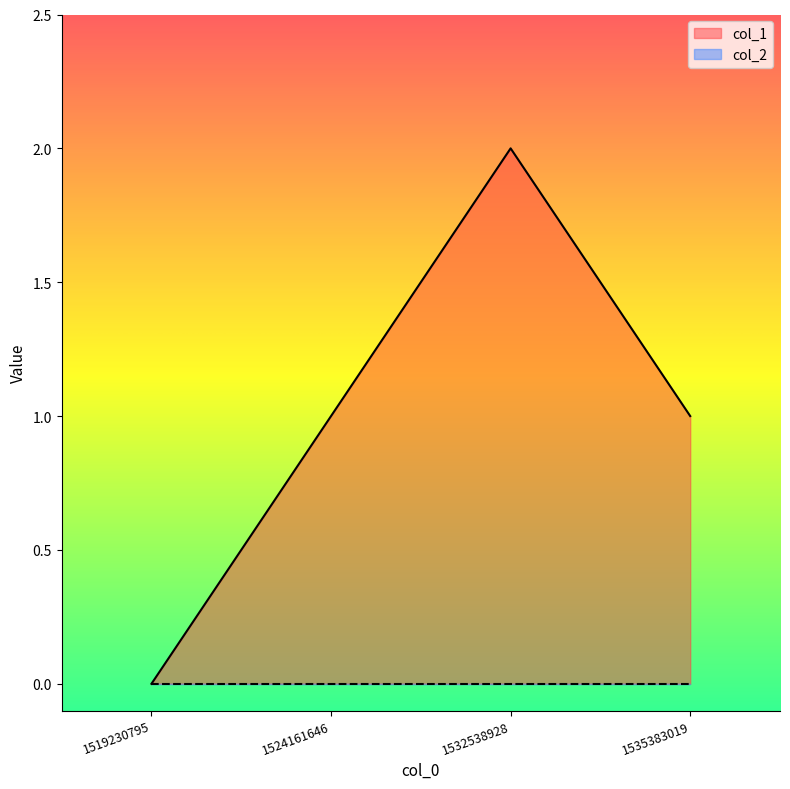

Reading left to right, transcribe all the data shown in this chart.

0	1	2	1